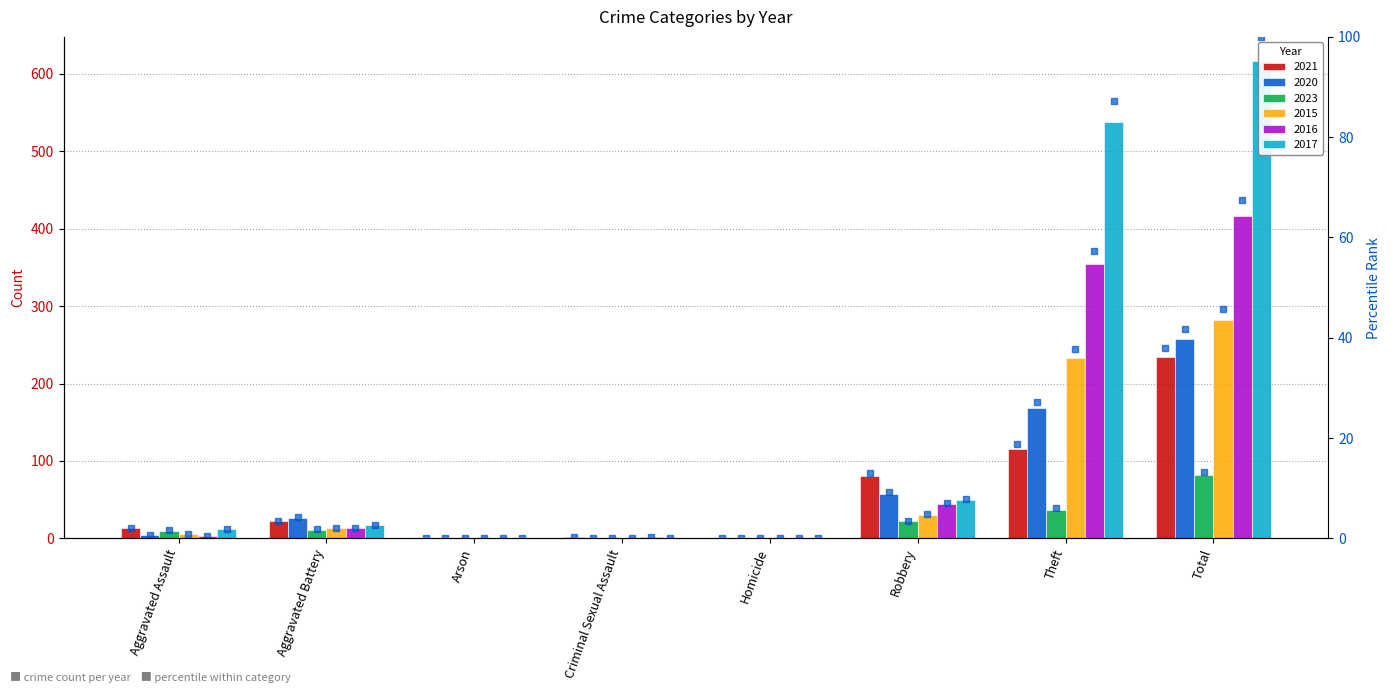

What is the average value of the 2016 series?

104